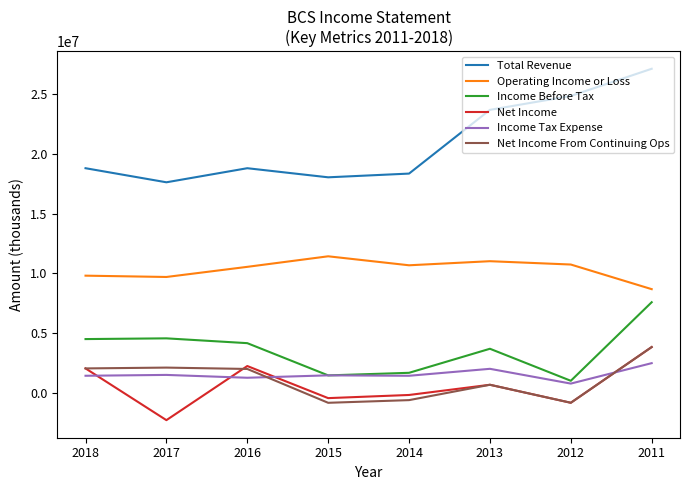

Does the chart display data point markers on the line(s)?

No